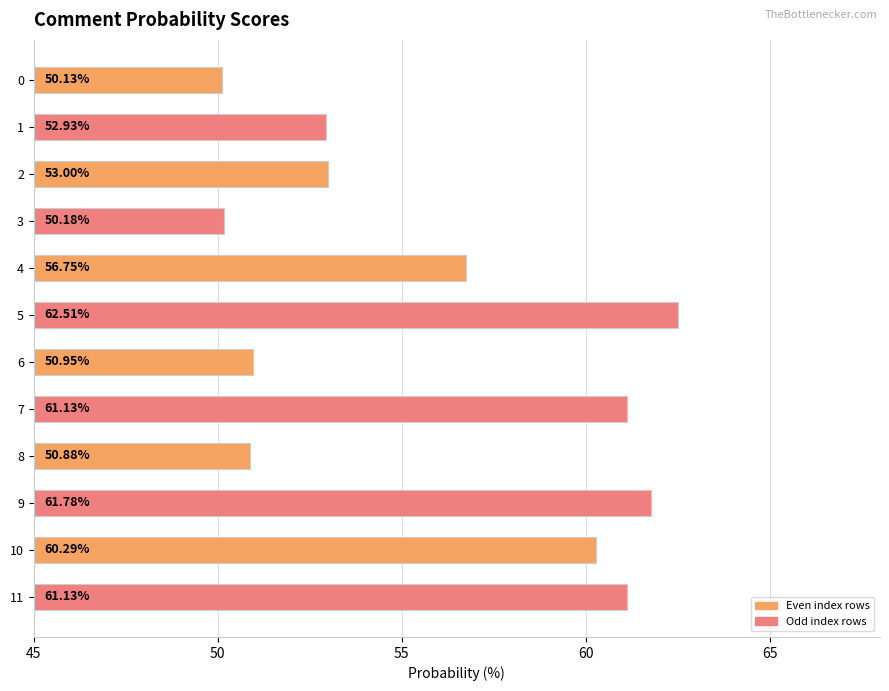

Which has a higher value, 10 or 6?

10